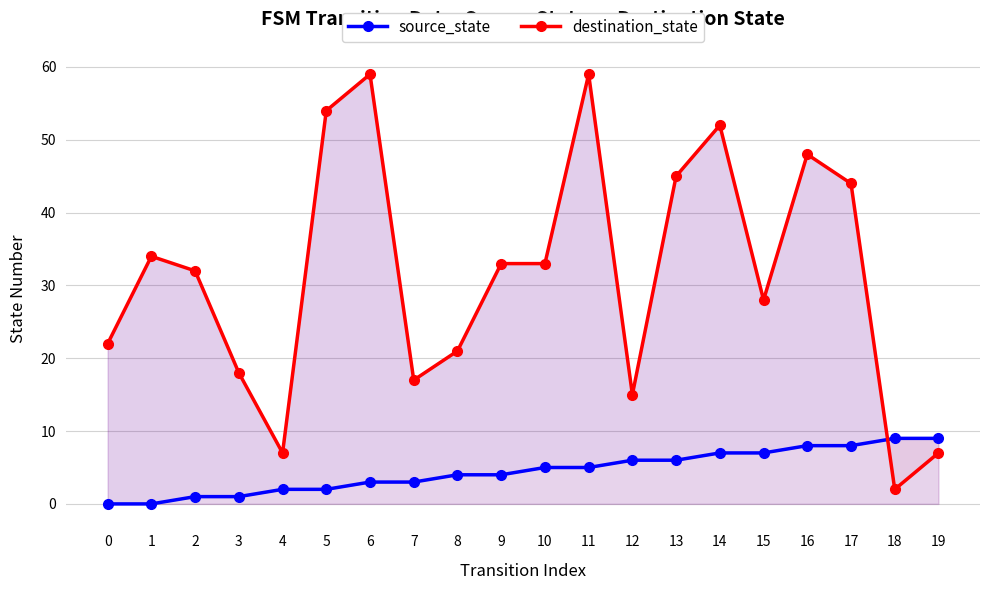

Which category has the highest value in the destination_state series?

6